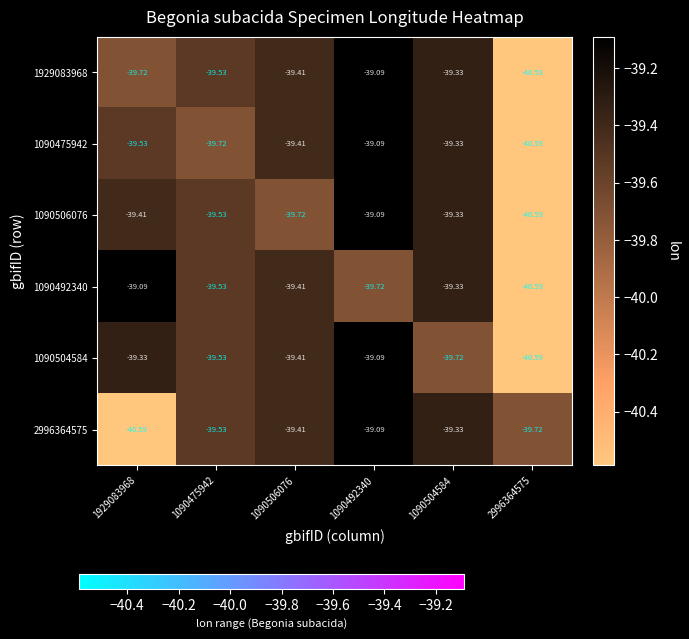

Is the value of 1090492340 at 1090506076 greater than the value of 1090475942 at 2996364575?

Yes